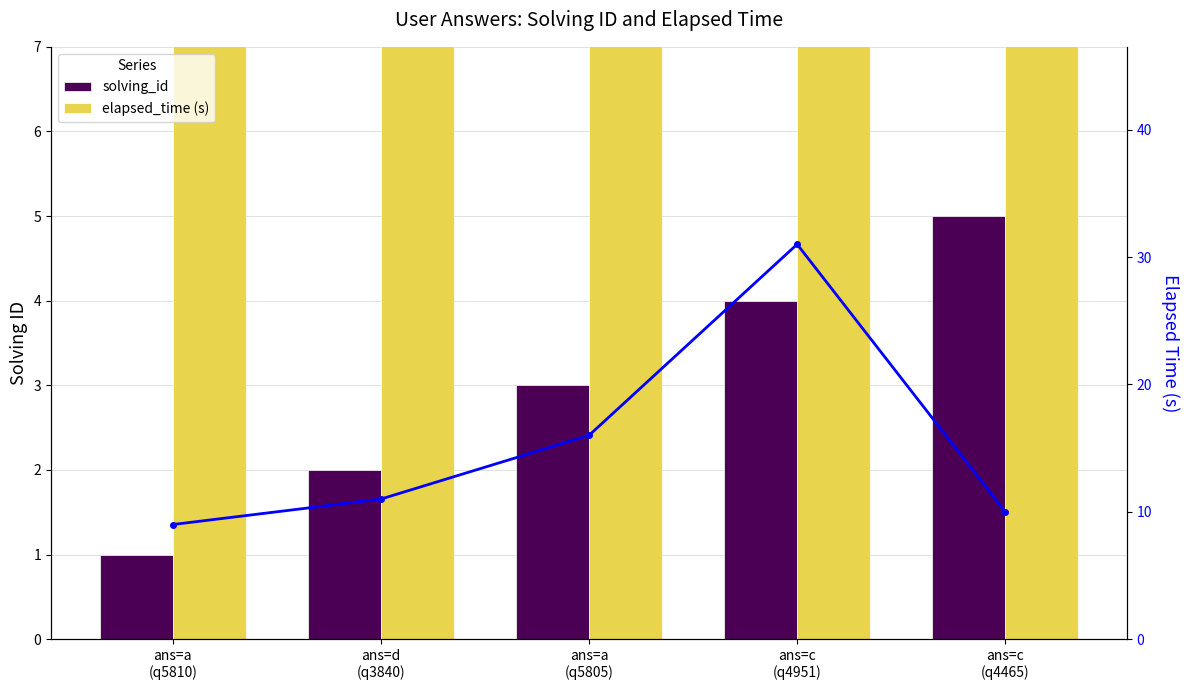

What is the difference between the maximum and second lowest values in the elapsed_time (s) series?

21